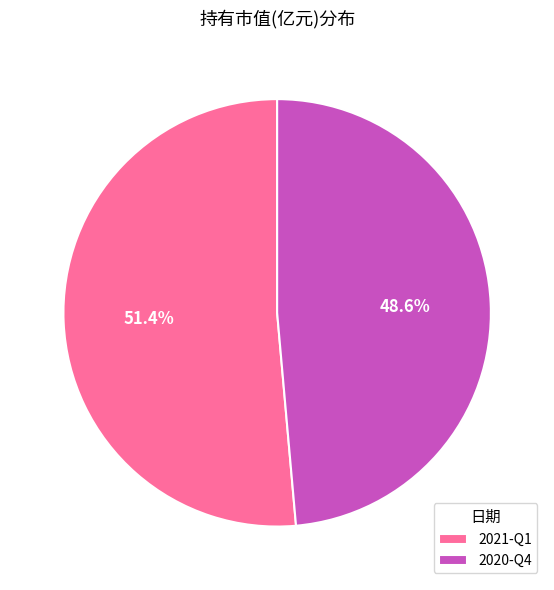

Is it true that 2021-Q1 is 64% of the pie?

False